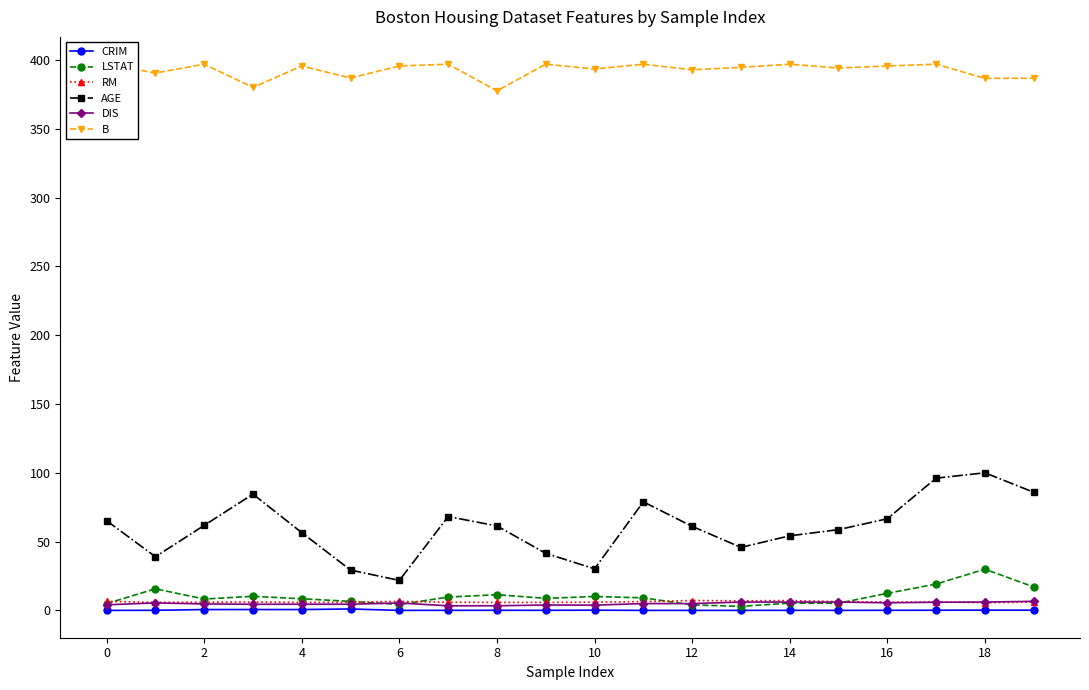

True or false: DIS and AGE cross at least once.

False